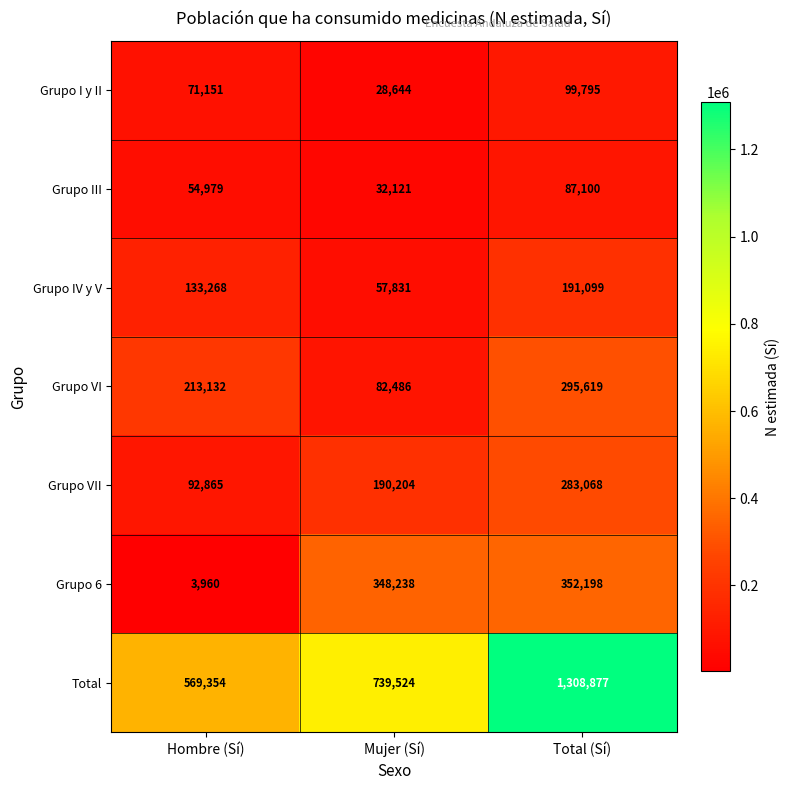

What is the maximum value shown in the chart?

1308877